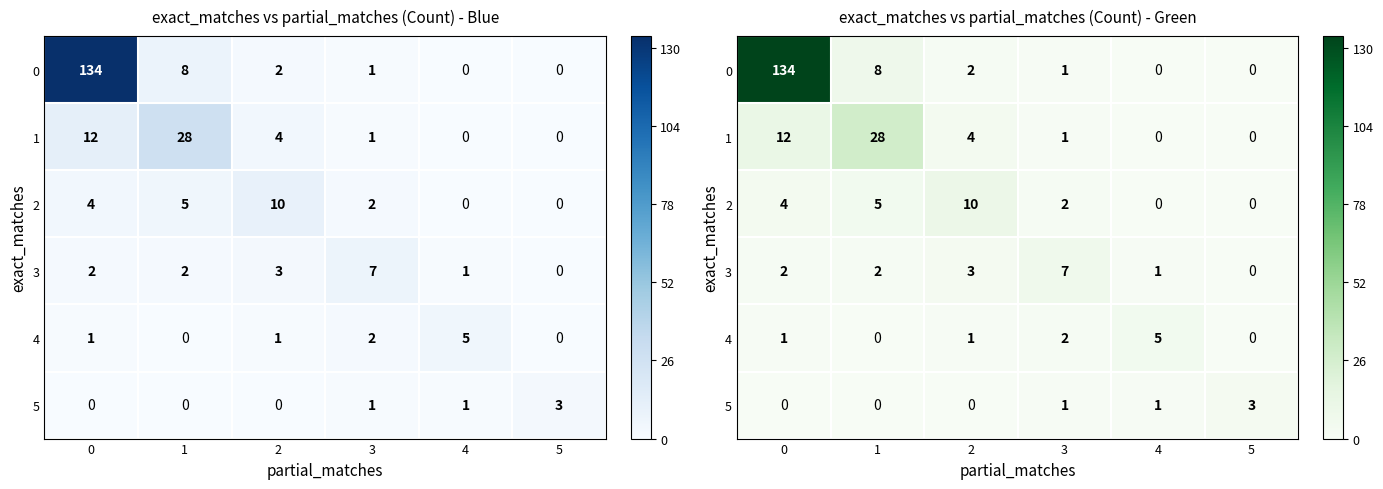

Which label corresponds to the smallest value in the chart?

4